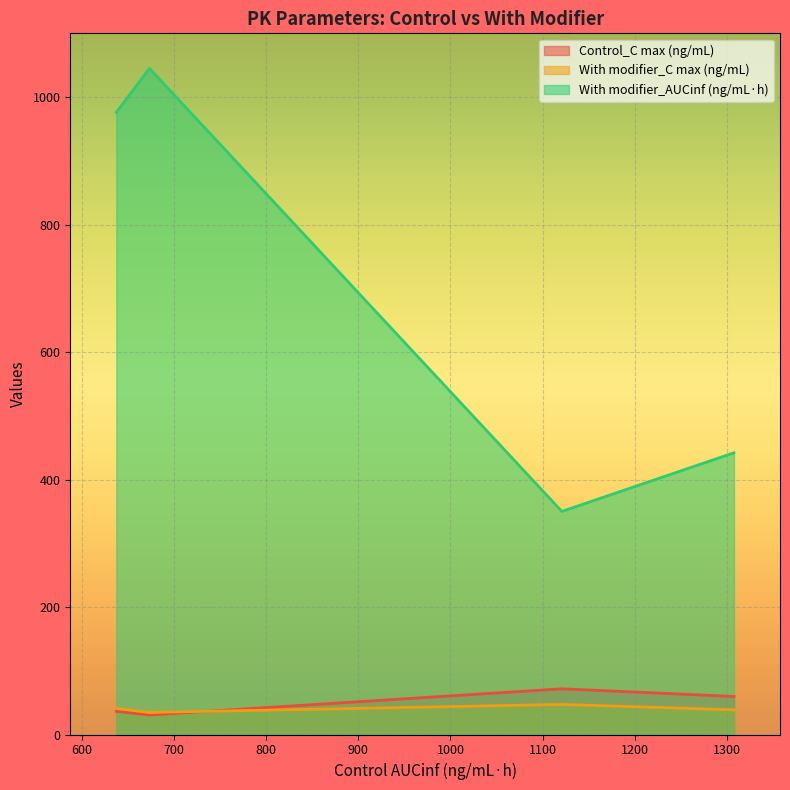

What is the smallest value displayed?

30.6